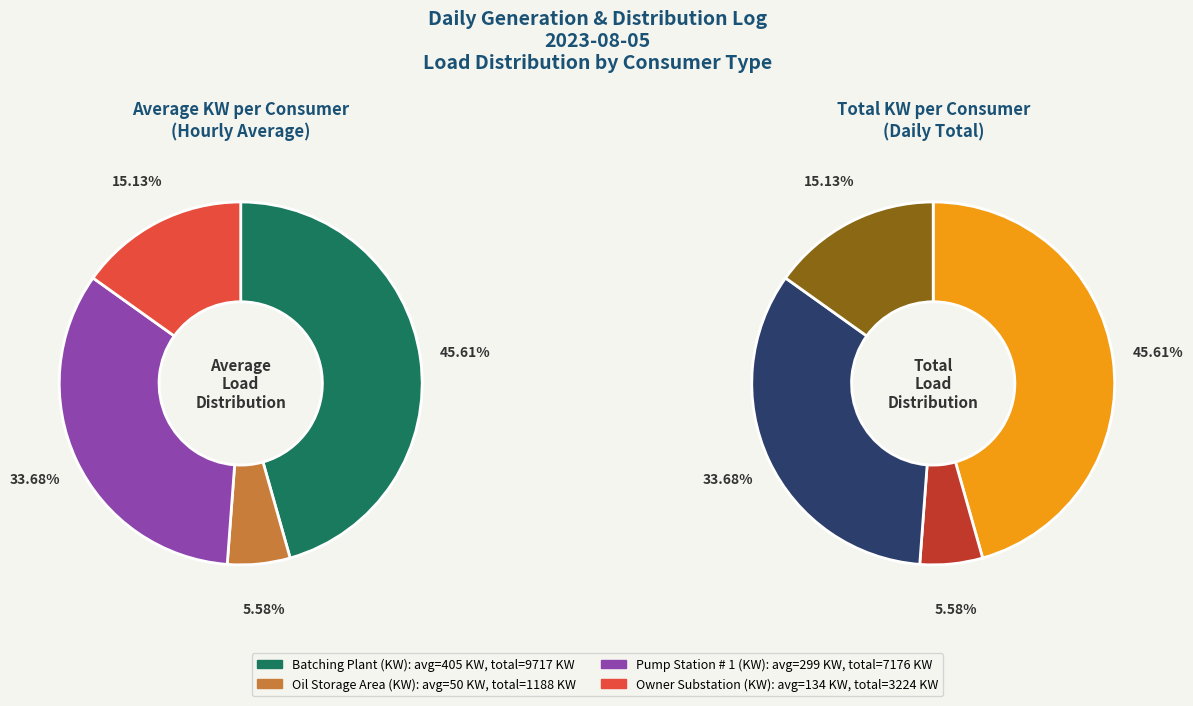

Between 20 and 9, which is larger?

20